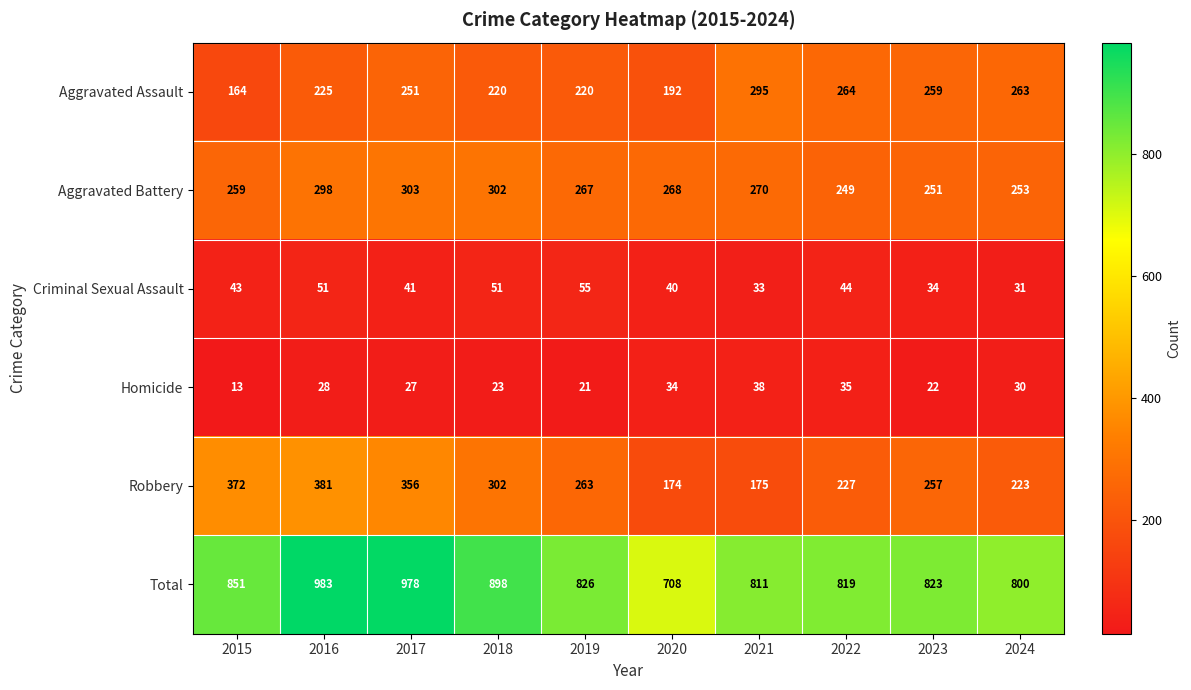

The value of Criminal Sexual Assault at 2018 is 83. True or false?

False